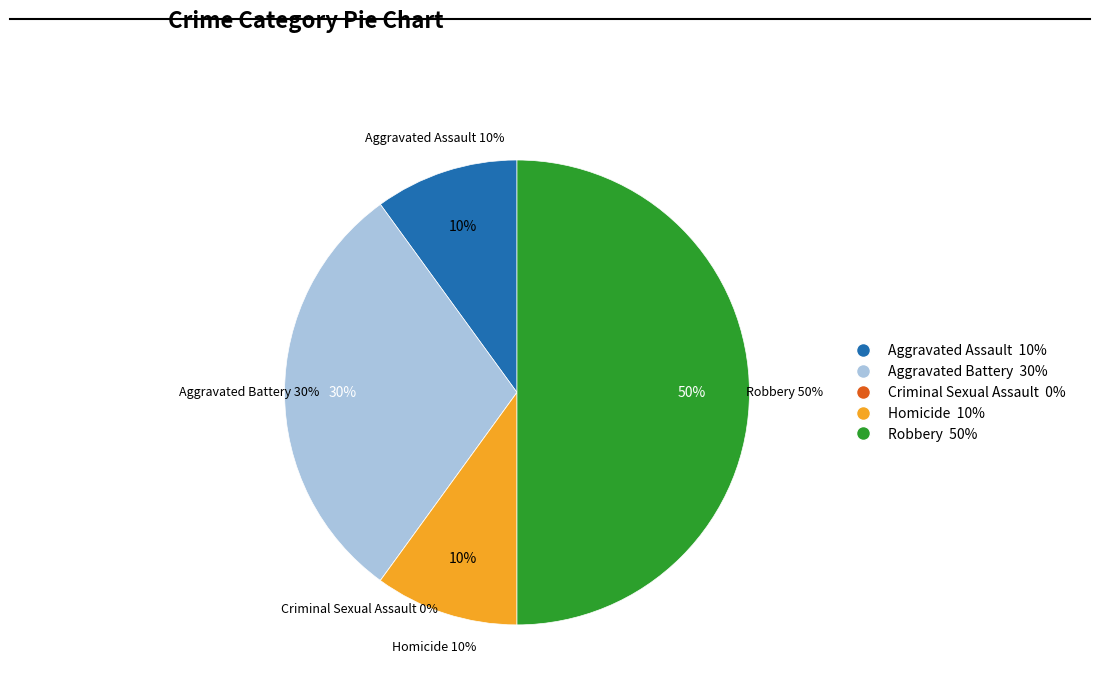

The Homicide slice represents 10% of the pie. True or false?

True